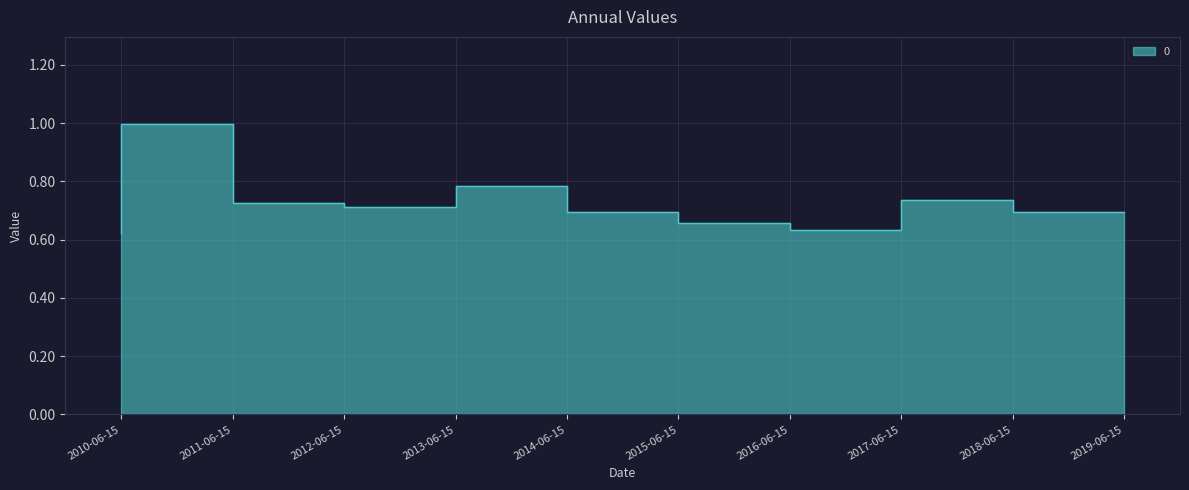

What is the label of the 2nd point from the left?

2011-06-15